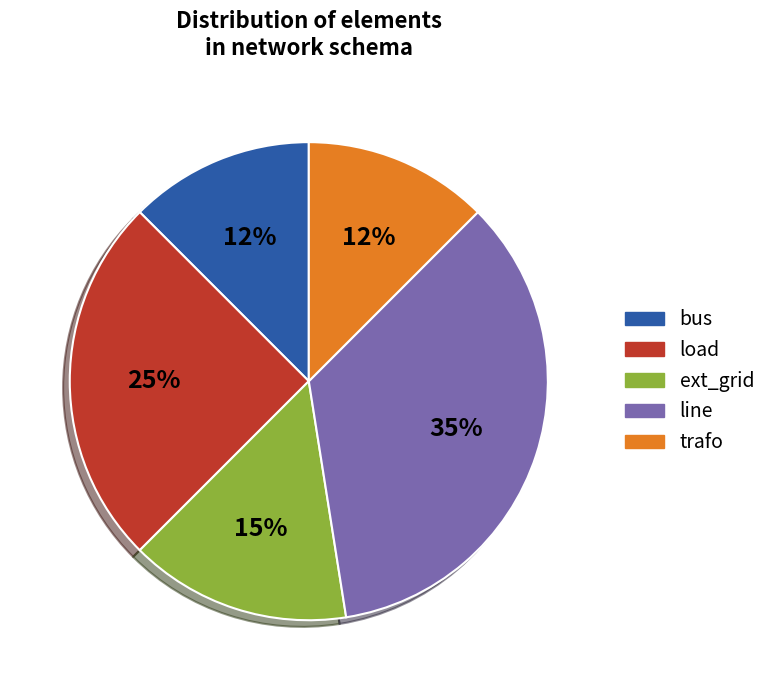

Between load and bus, which is larger?

load